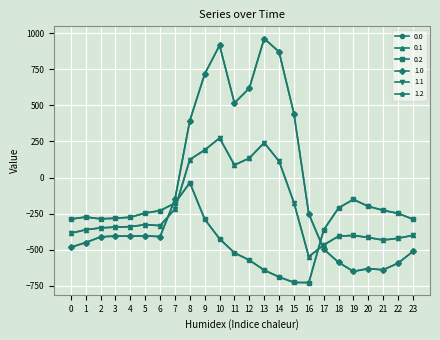

At which category does 0.1 reach its first local peak?

5